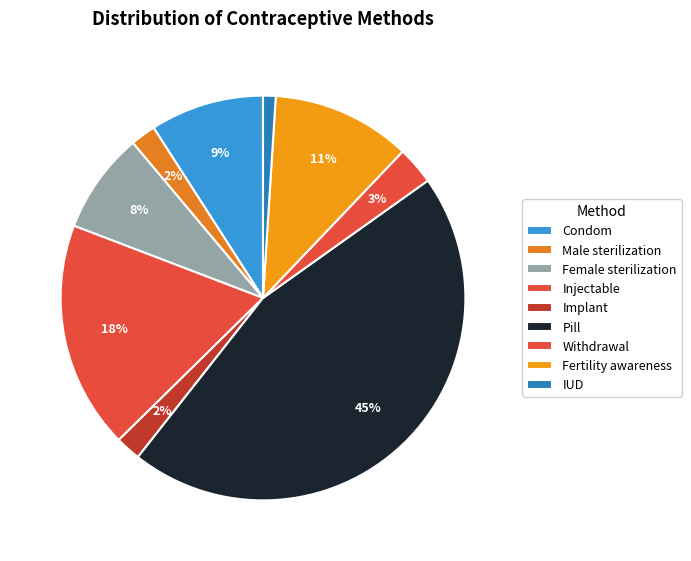

Which slice is the largest?

Pill